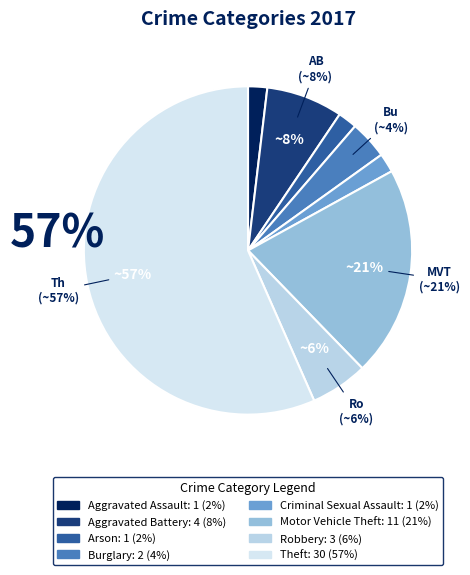

How many slices are in this pie chart?

8